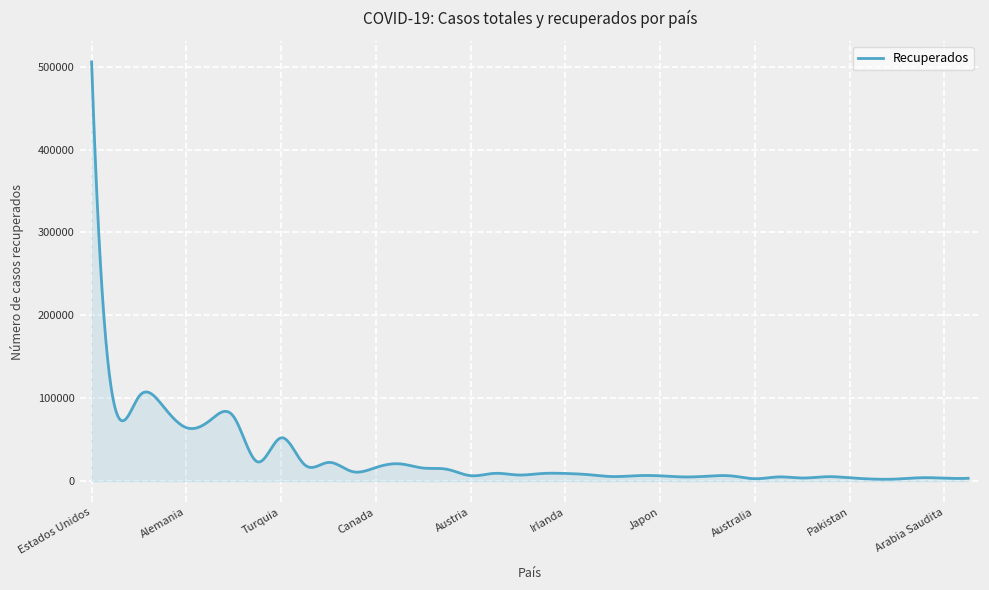

What is the maximum value shown in the chart?

505684.0